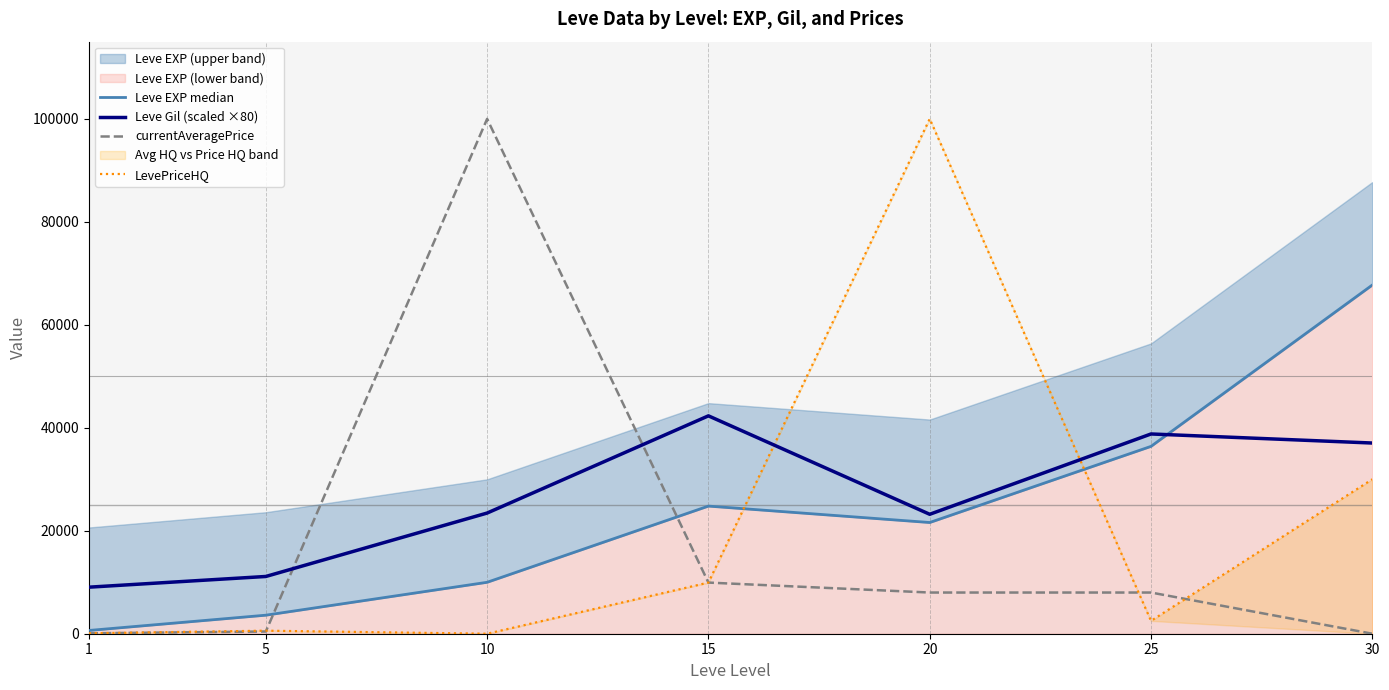

Does the chart display data point markers on the line(s)?

No